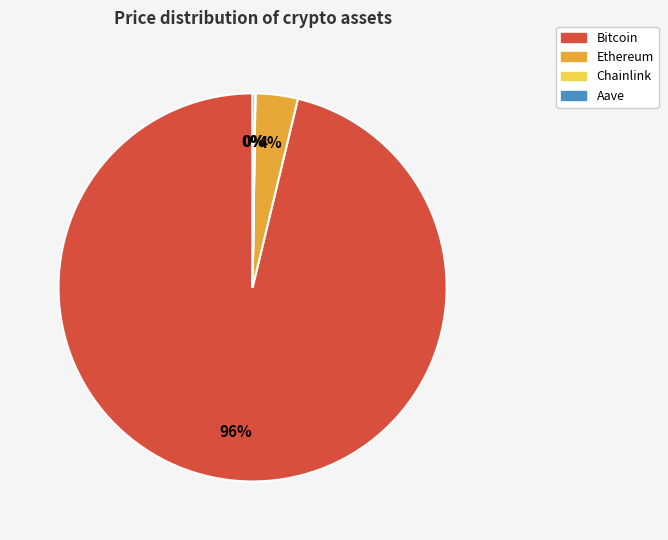

What percentage is the Ethereum slice, to the nearest percent?

4%